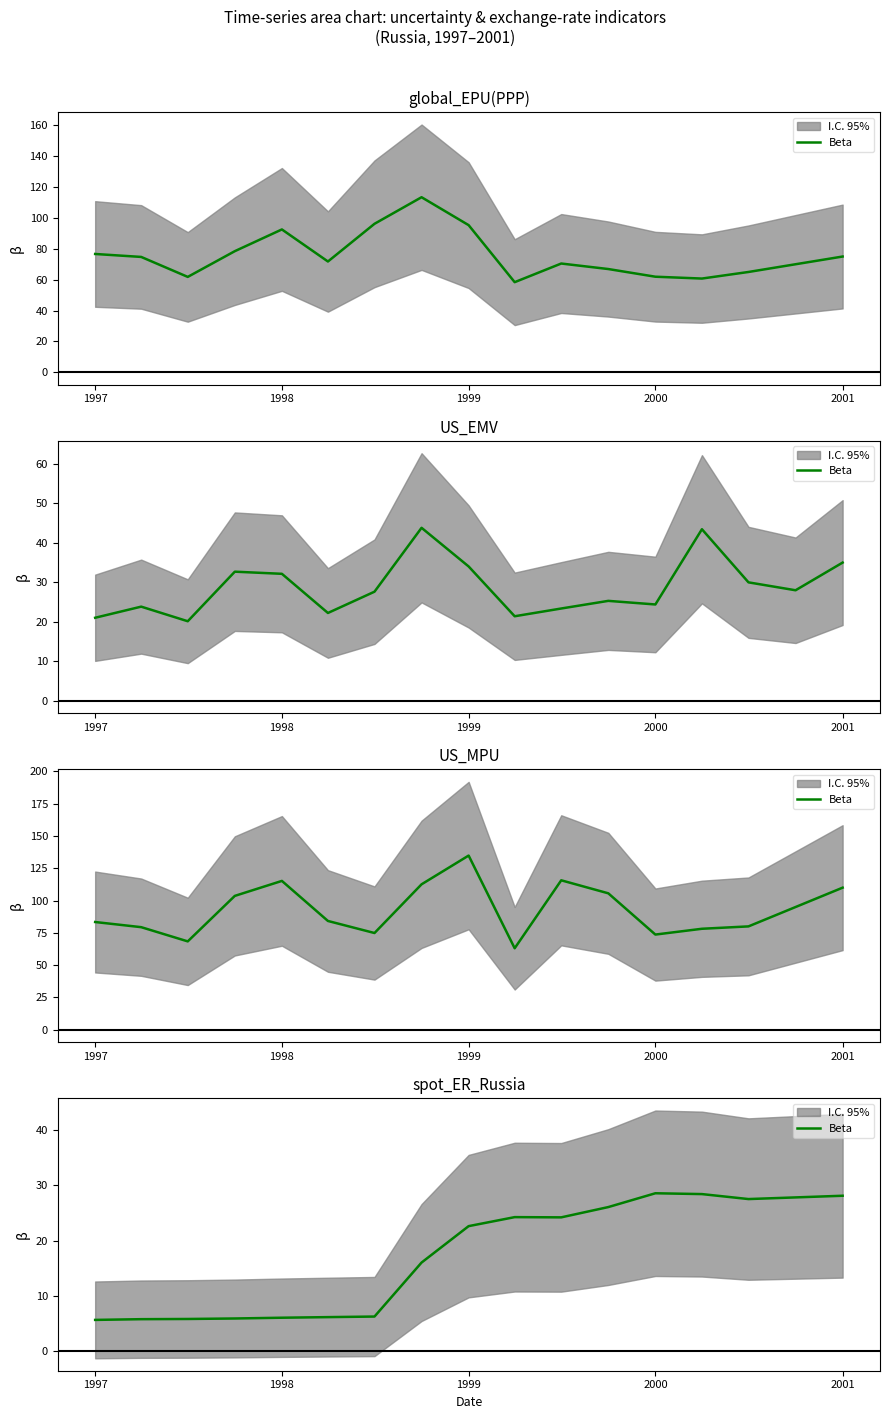

How many data points are above 22?

9